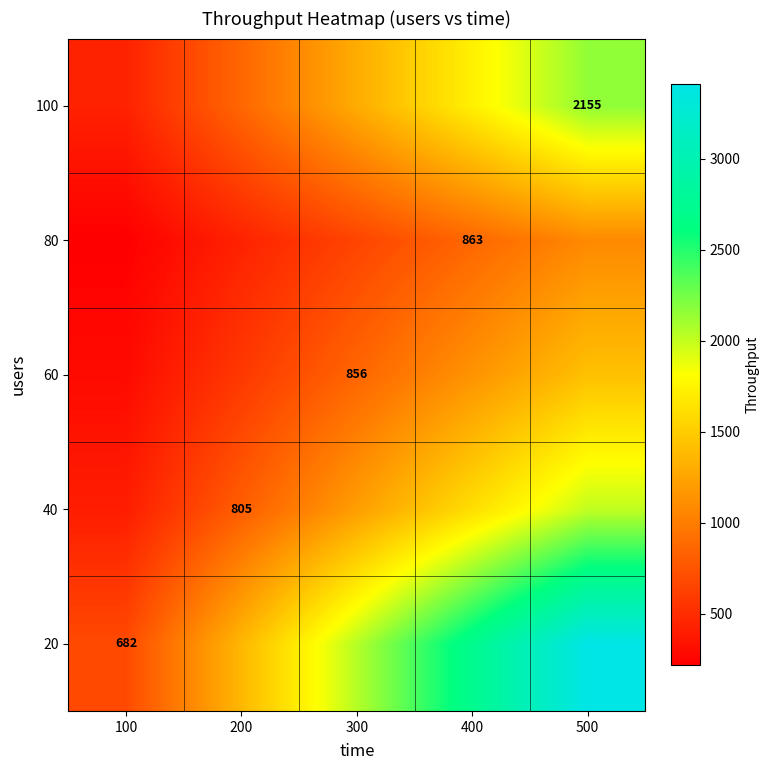

True or false: 20 has a value of 1130.3 at 100.

False